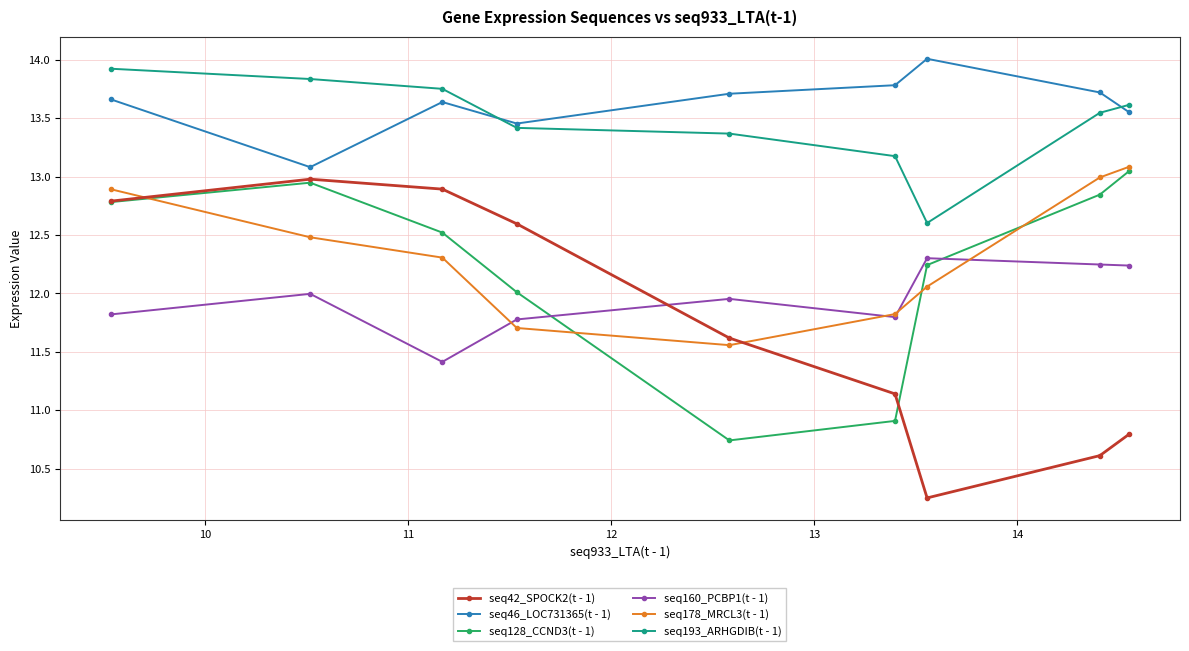

What is the maximum value for seq160_PCBP1(t - 1)?

12.3